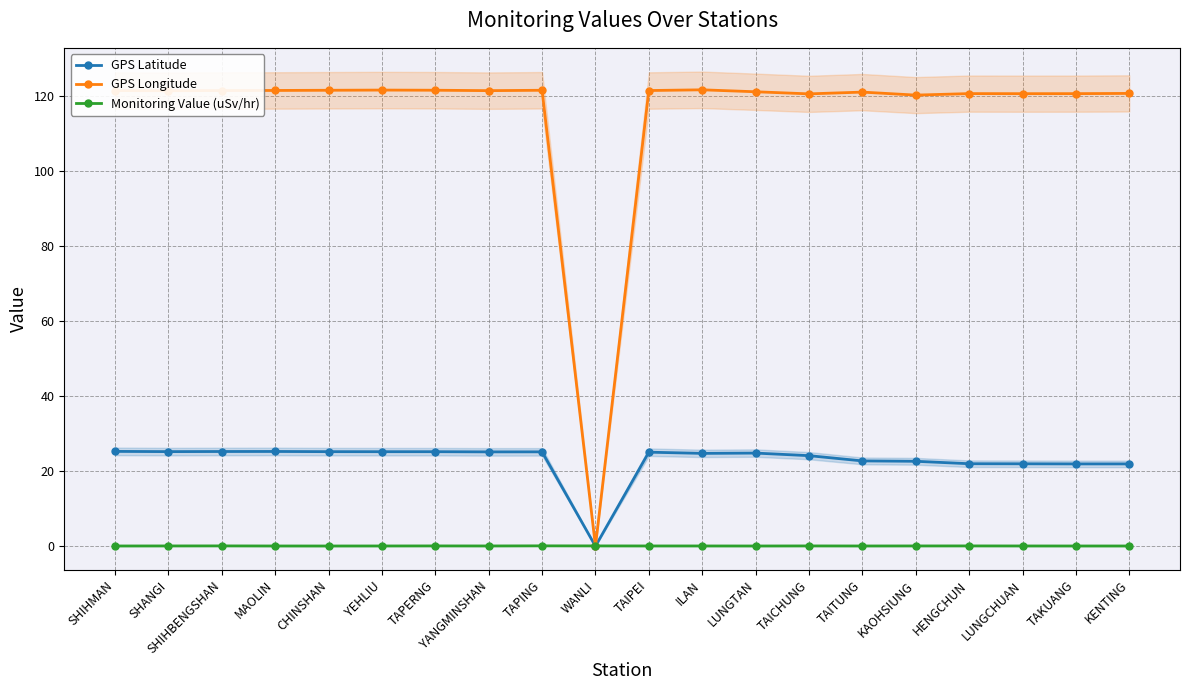

How many lines are shown in the chart?

3